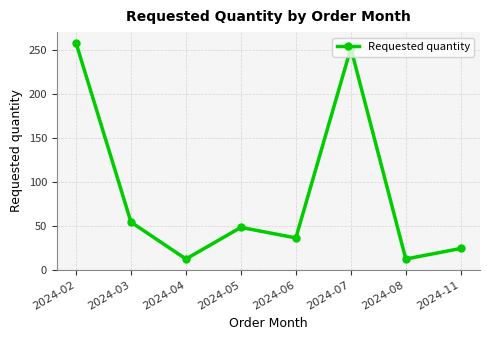

True or false: the data shows 12 at 2024-08.

True